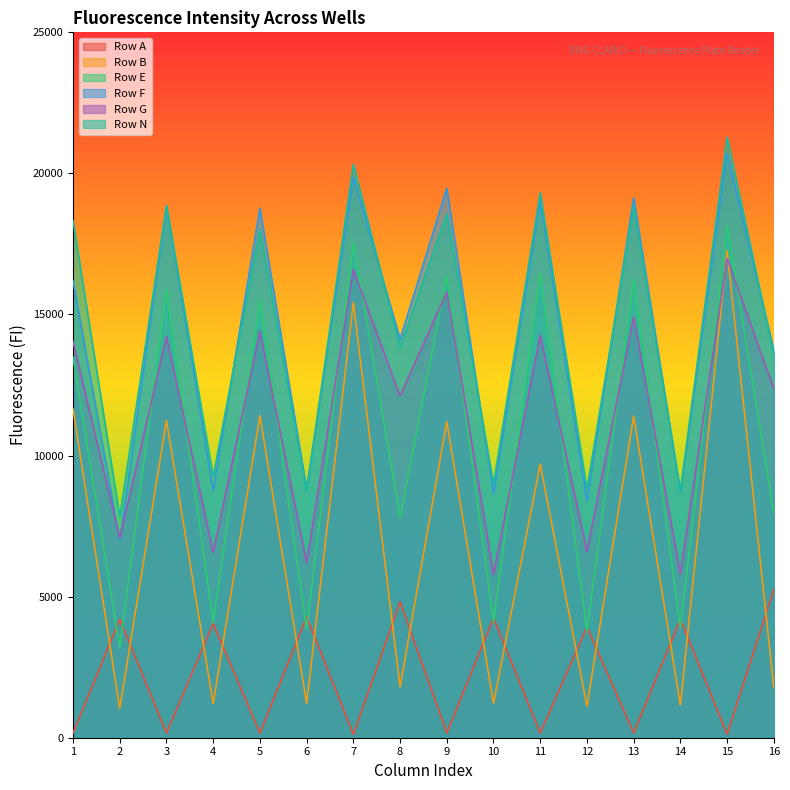

Reading left to right, extract all data points from this chart.

Row A: 167	4196	168	4046	163	4287	120	4816	169	4243	166	3923	172	4197	122	5254
Row B: 11647	1039	11240	1208	11418	1215	15418	1799	11198	1217	9696	1122	11399	1156	17275	1778
Row E: 13483	3176	15899	4082	15534	3844	17556	7782	16359	4099	16460	3758	16263	3881	18140	7966
Row F: 16183	6991	18828	8767	18767	8802	19876	14123	19473	8634	19064	8389	19134	8709	20710	13729
Row G: 14039	7071	14217	6571	14405	6198	16588	12113	15796	5795	14265	6605	14909	5811	16988	12377
Row N: 18319	7830	18870	9252	18017	8756	20322	13843	18576	8993	19314	8813	18851	8752	21282	13584